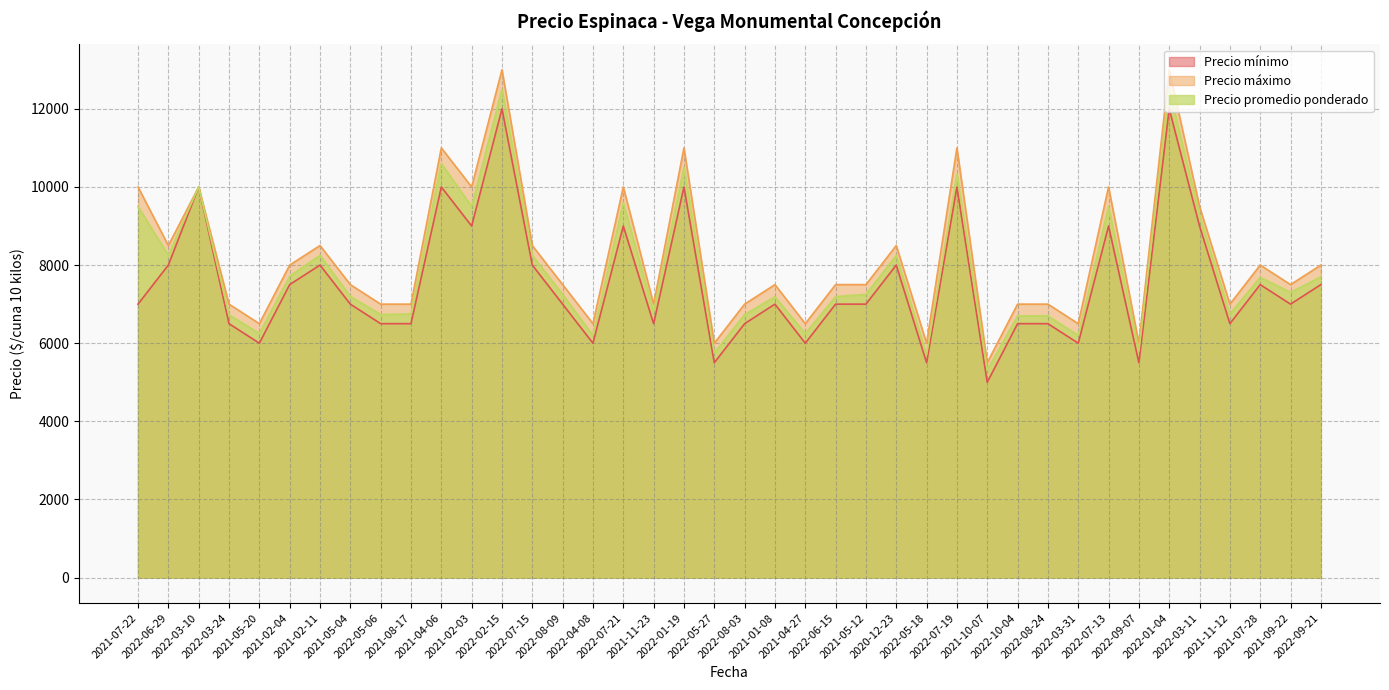

At 2022-05-27, list the series in order from largest to smallest.

Precio máximo, Precio promedio ponderado, Precio mínimo